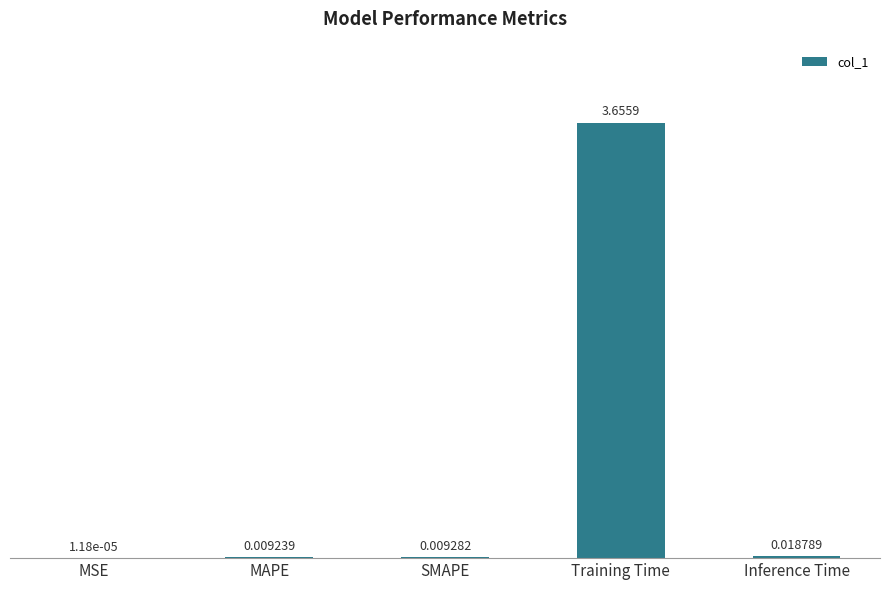

Where is the data nearest to the value 1?

Inference Time